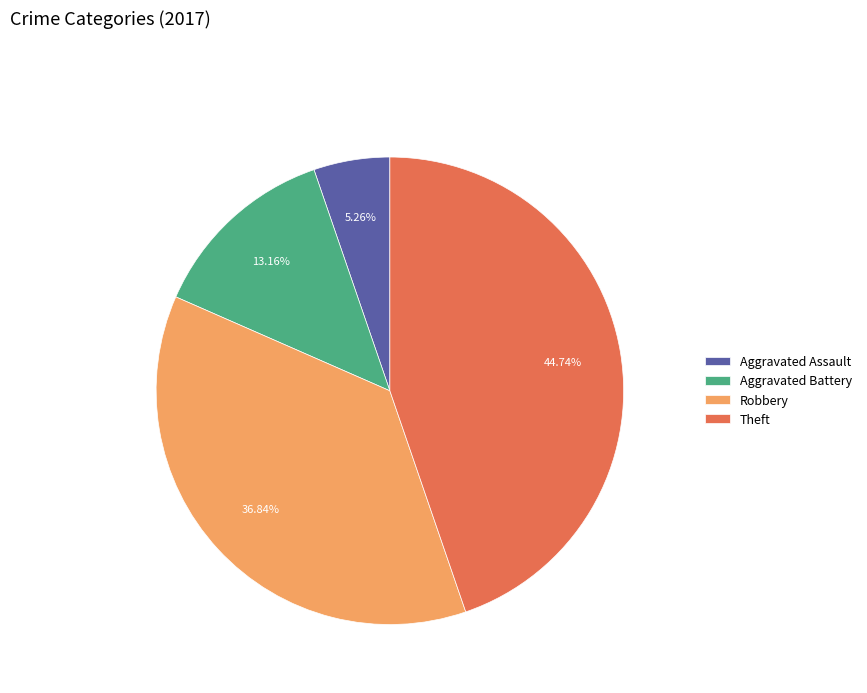

What portion of the pie excludes Aggravated Assault?

94.7%